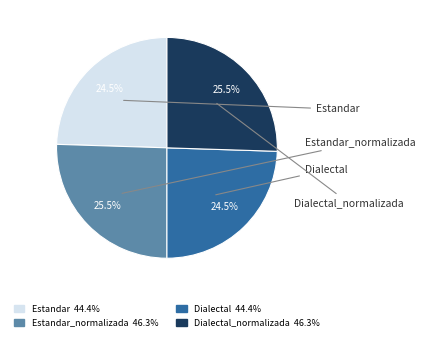

Is there any slice that represents more than half of the pie?

No